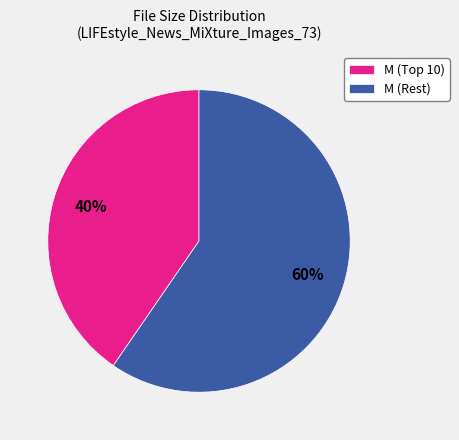

To the nearest percent, what portion does M (Rest) represent?

60%